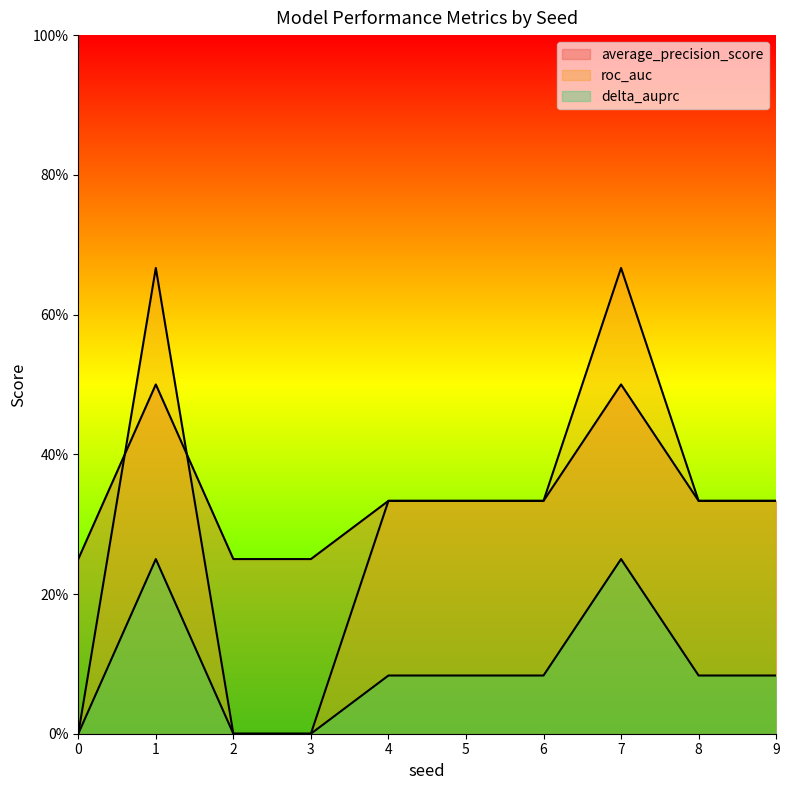

What is the sum of all delta_auprc values?

0.9